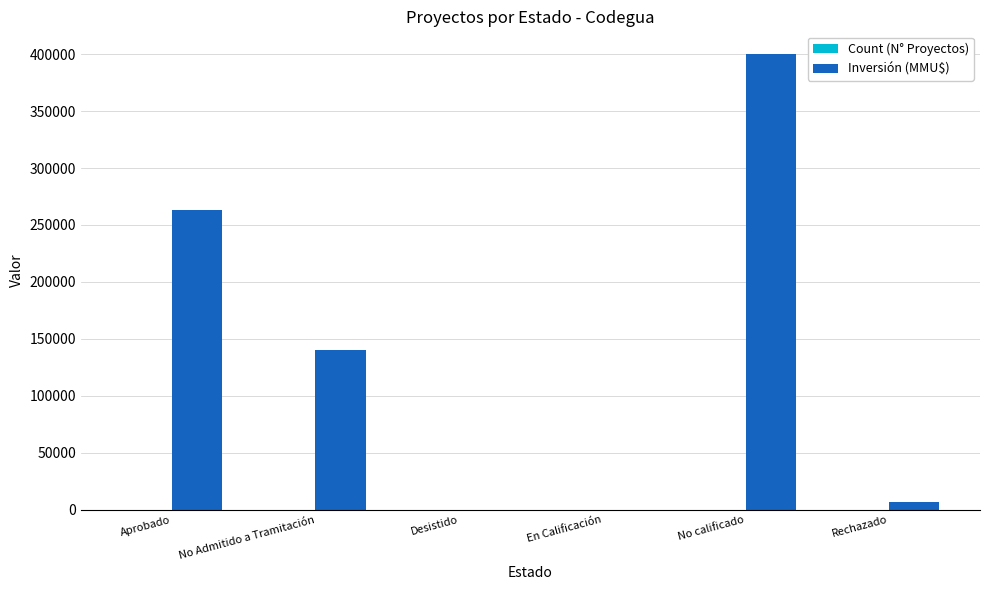

Between Aprobado and No calificado, which series saw the biggest shift?

Inversión (MMU$)